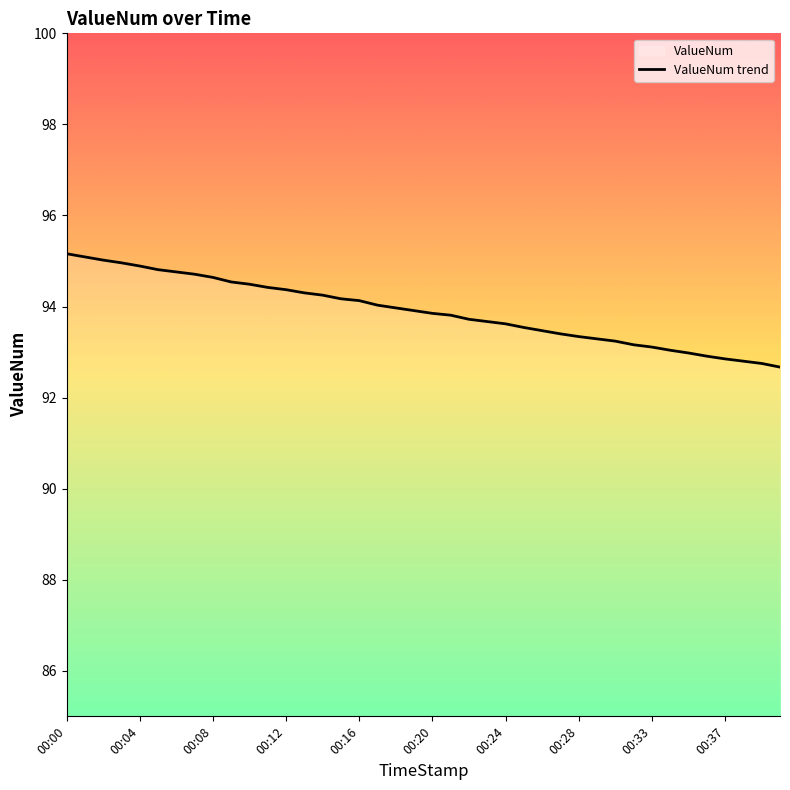

What is the smallest value displayed?

92.7